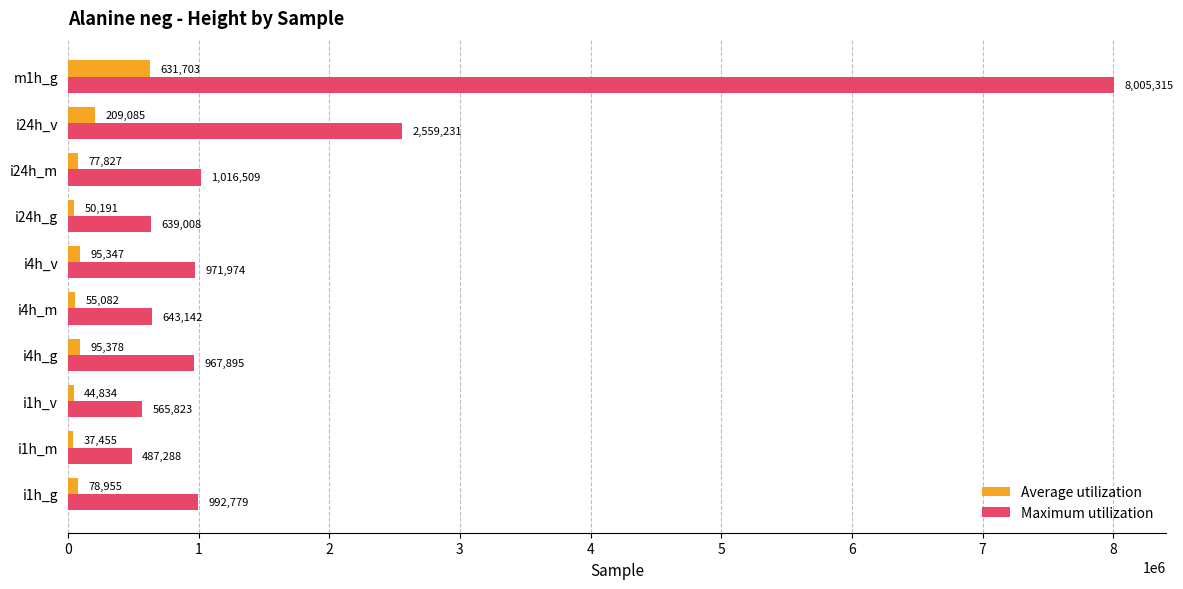

Which category has the lowest value across all series?

i1h_m